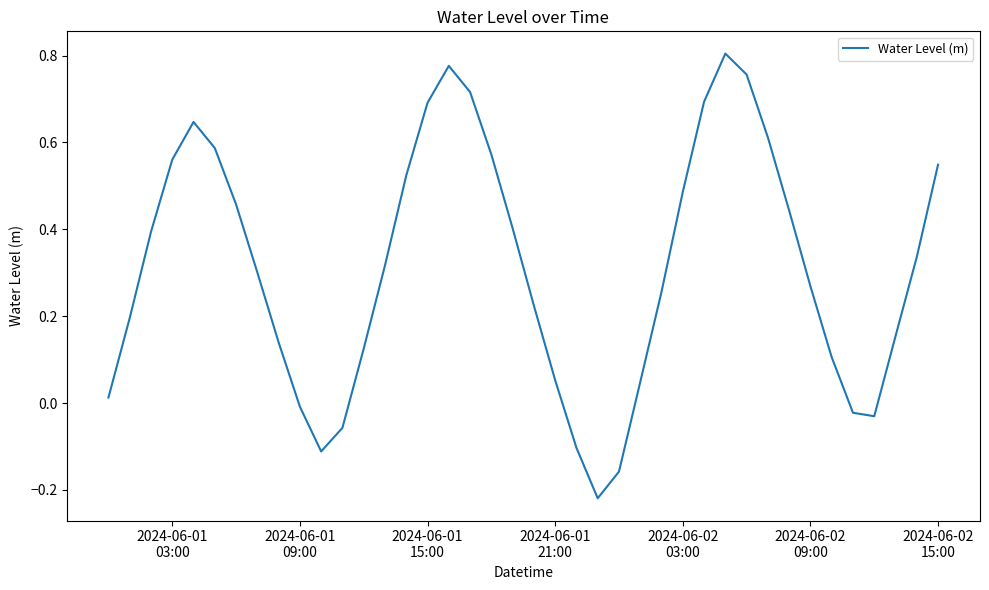

Count the number of data series in this chart.

1